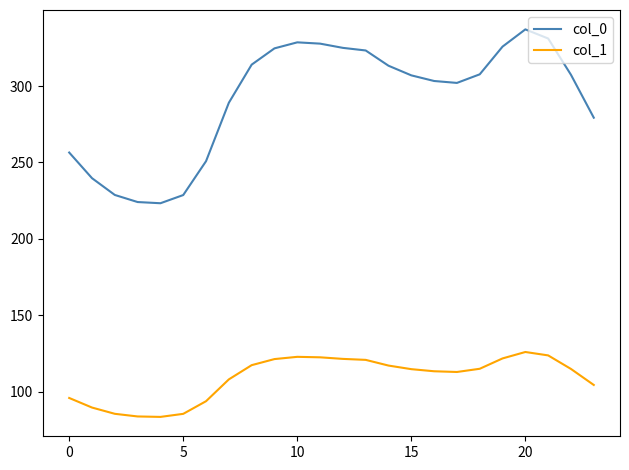

List the series in order of their overall mean, highest first.

col_0, col_1